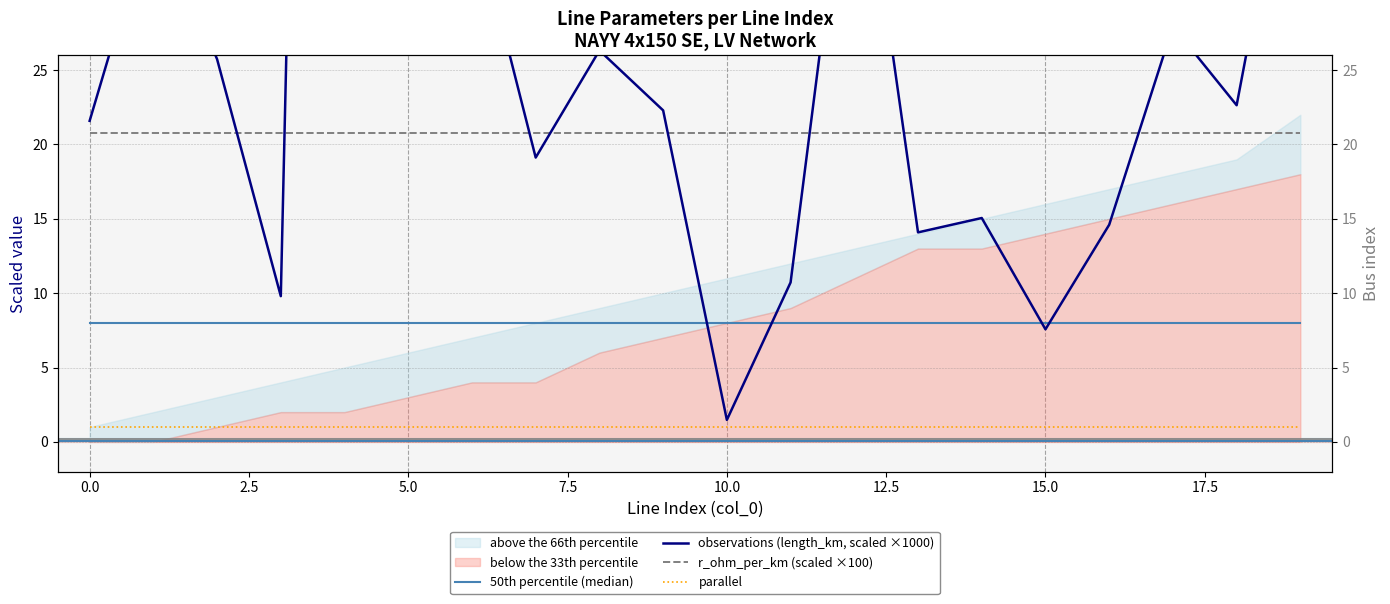

What is the label of the 19th point from the left?

18